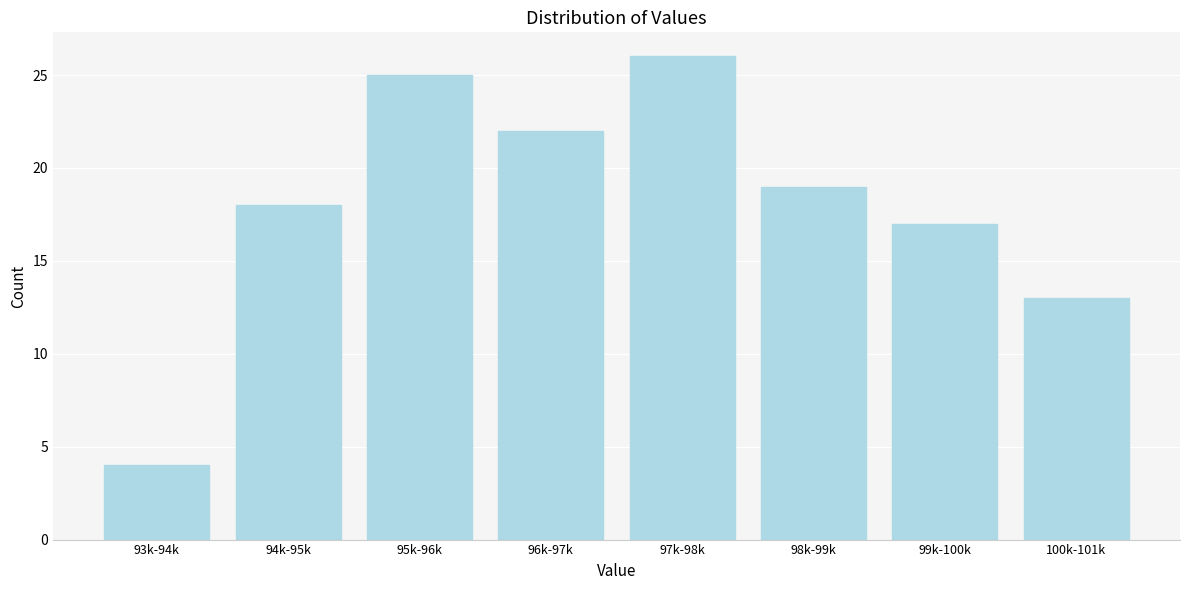

Reading left to right, extract all data points from this chart.

93k-94k=4	94k-95k=18	95k-96k=25	96k-97k=22	97k-98k=26	98k-99k=19	99k-100k=17	100k-101k=13